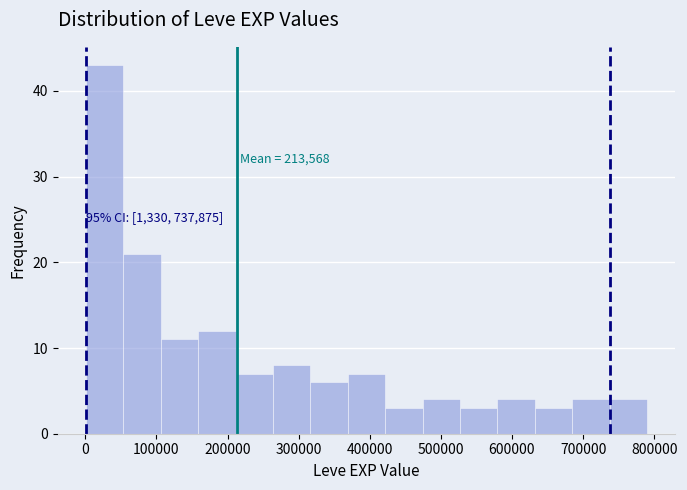

Which range on the x-axis has the tallest bar?

0 to 50000